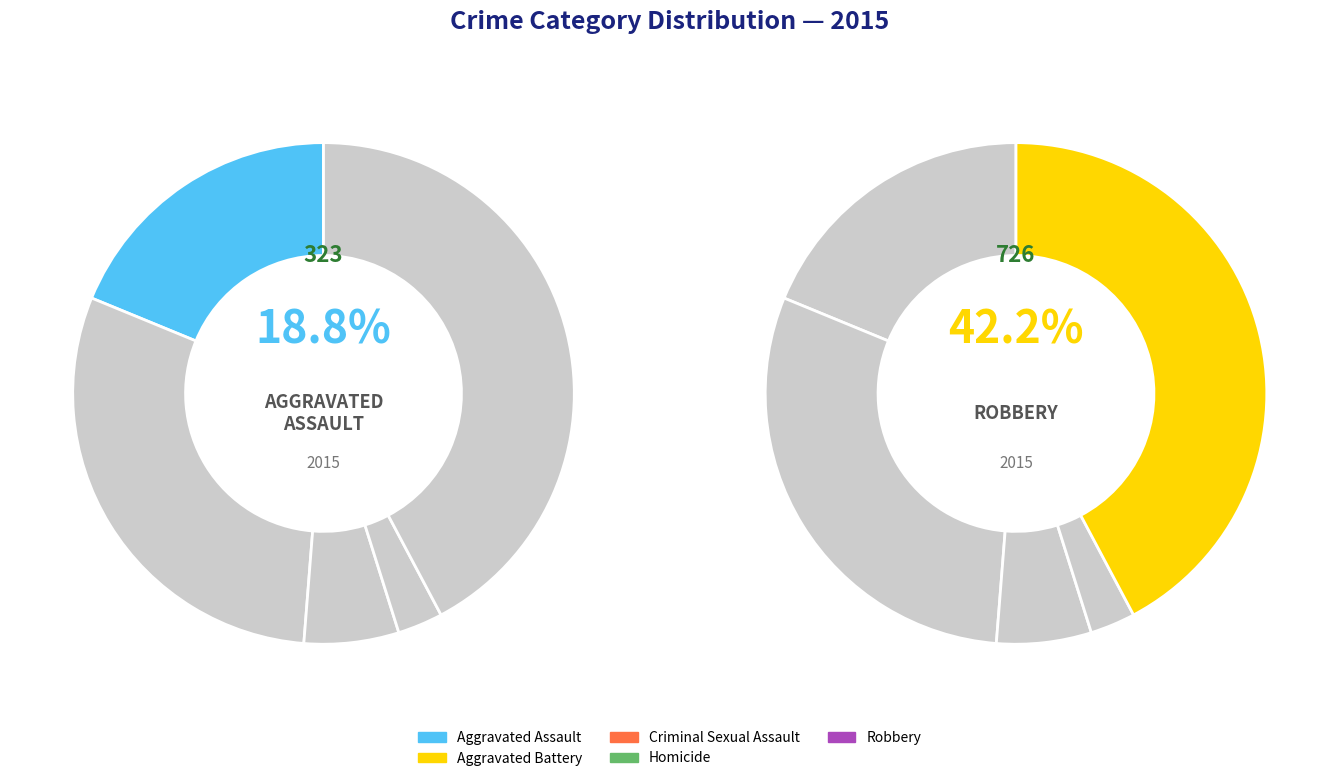

Count the number of slices in the pie.

5